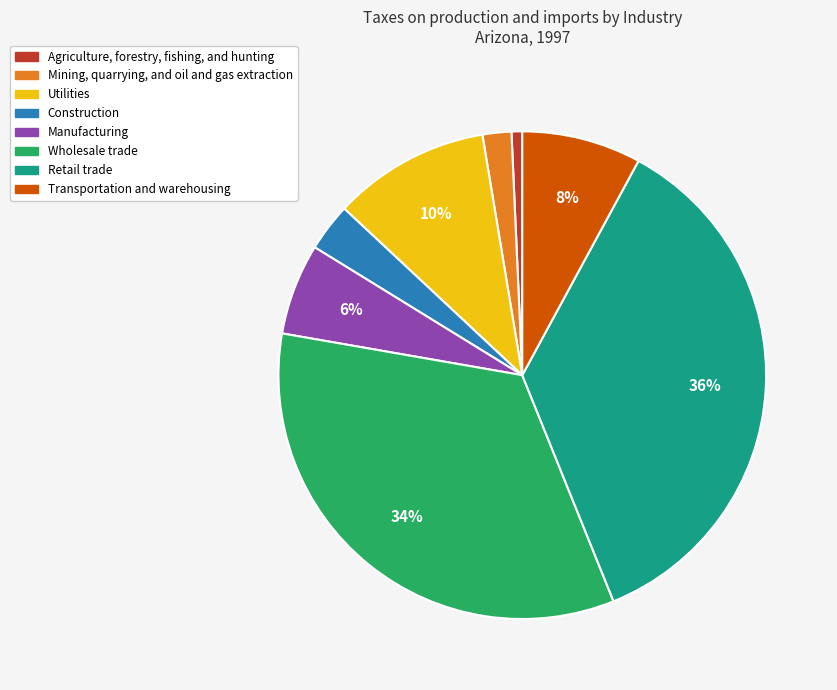

Which has a higher value, Retail trade or Utilities?

Retail trade